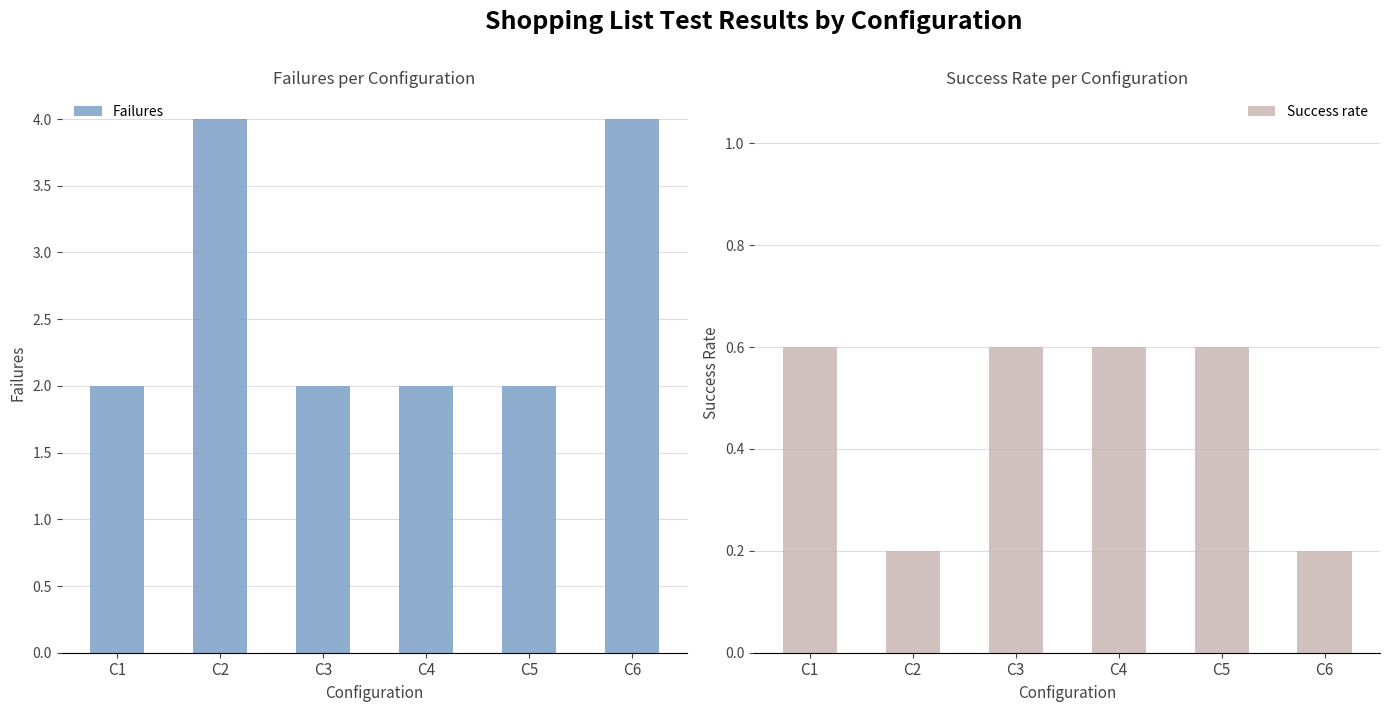

Rank the series by their average value, from highest to lowest.

Failures, Success rate